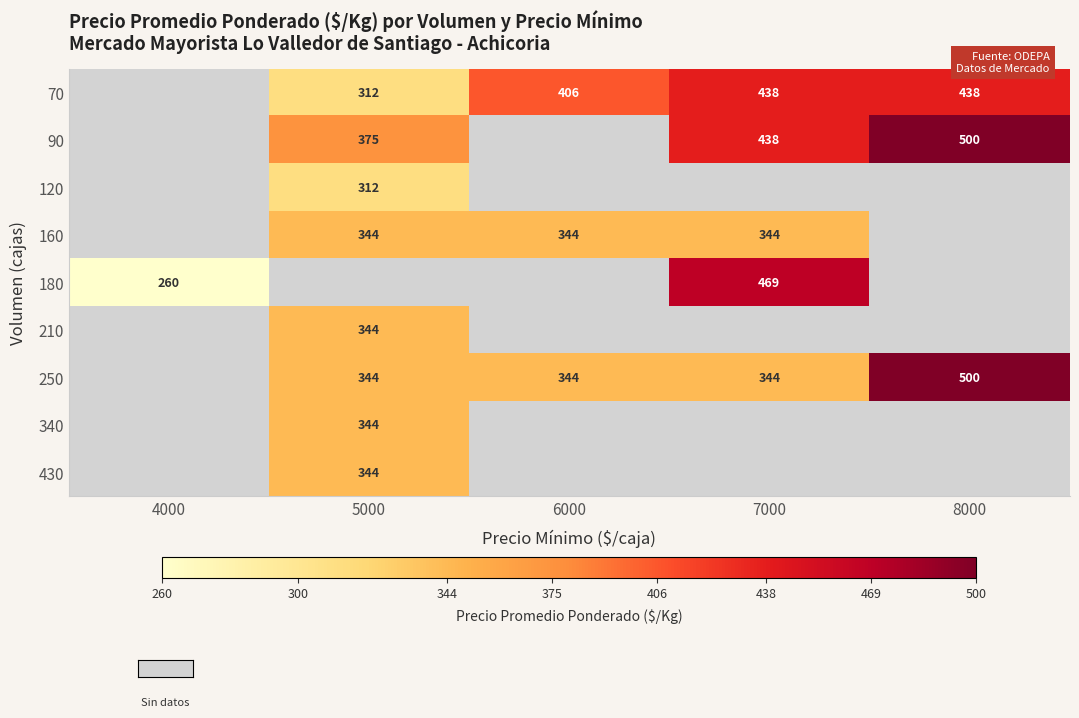

Is it true that 430 equals 485 at 5000?

False